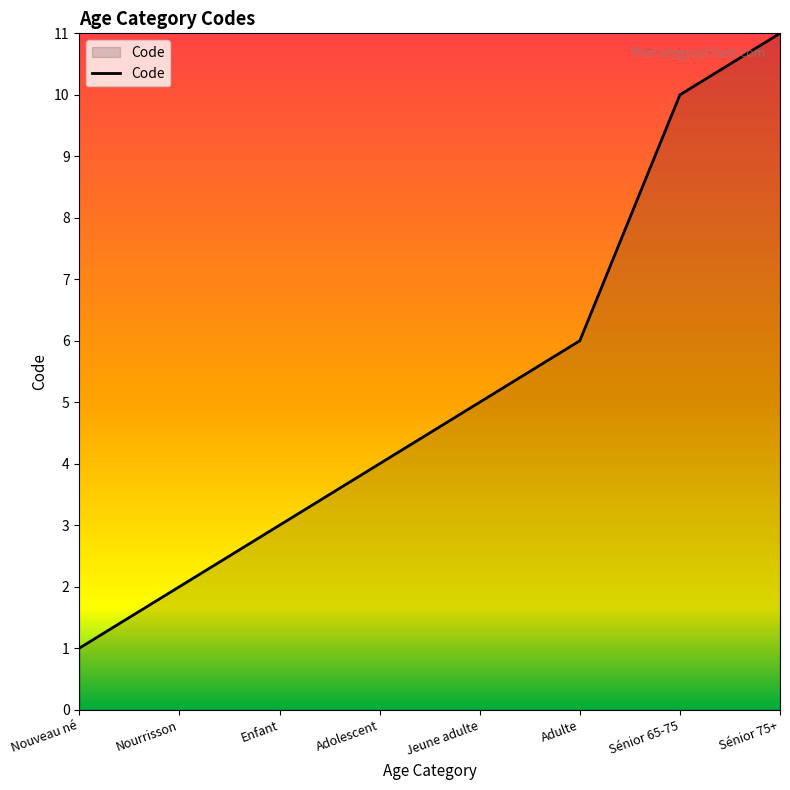

Between Adolescent and Sénior 65-75, which is larger?

Sénior 65-75